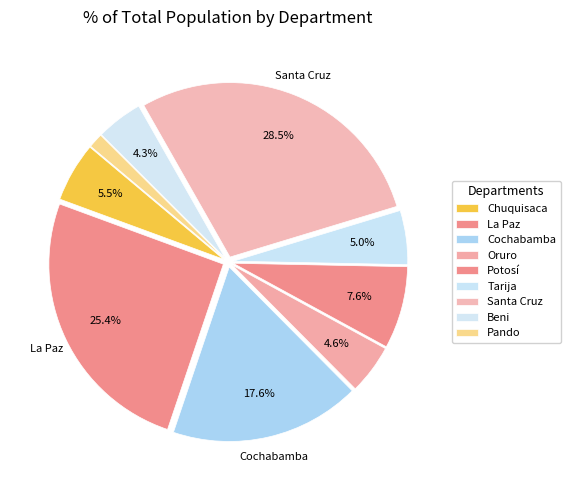

Between Pando and La Paz, which is larger?

La Paz